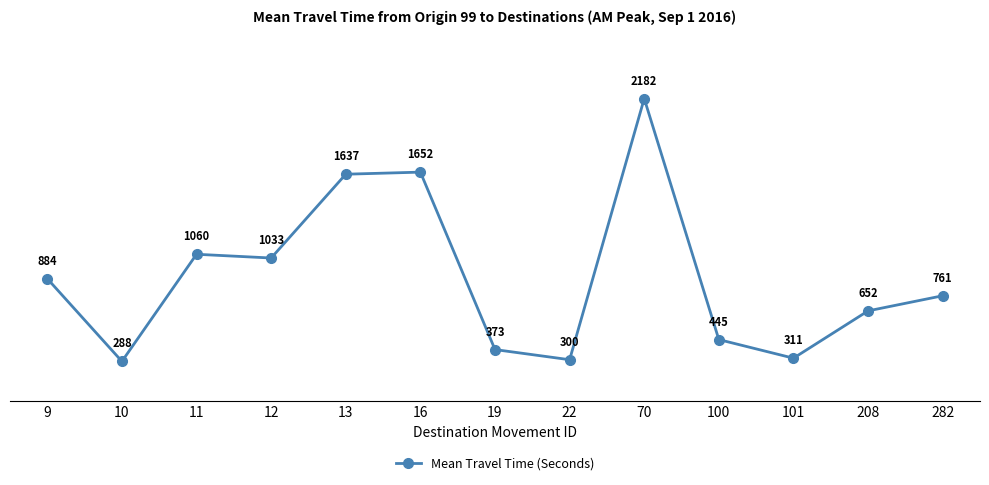

Reading right to left, extract all data points from this chart.

761	652	311	445	2182	300	373	1652	1637	1033	1060	288	884